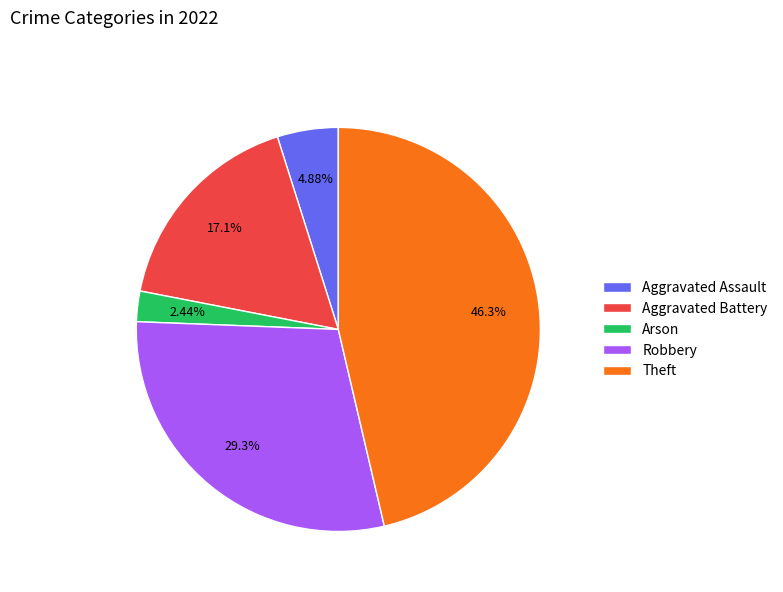

How many segments does this pie chart have?

5